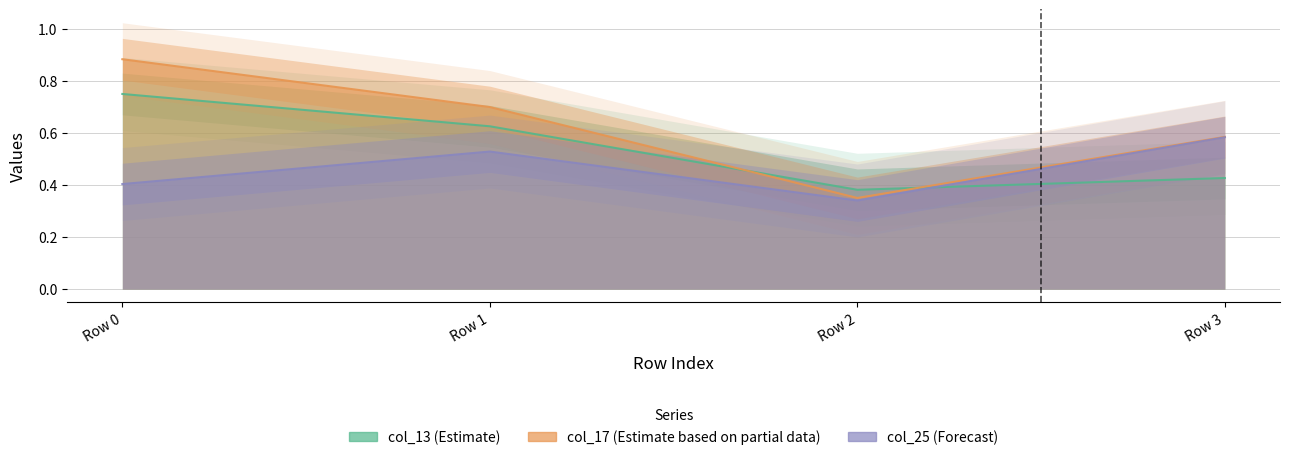

Where is col_13 nearest to the value 0?

Row 2